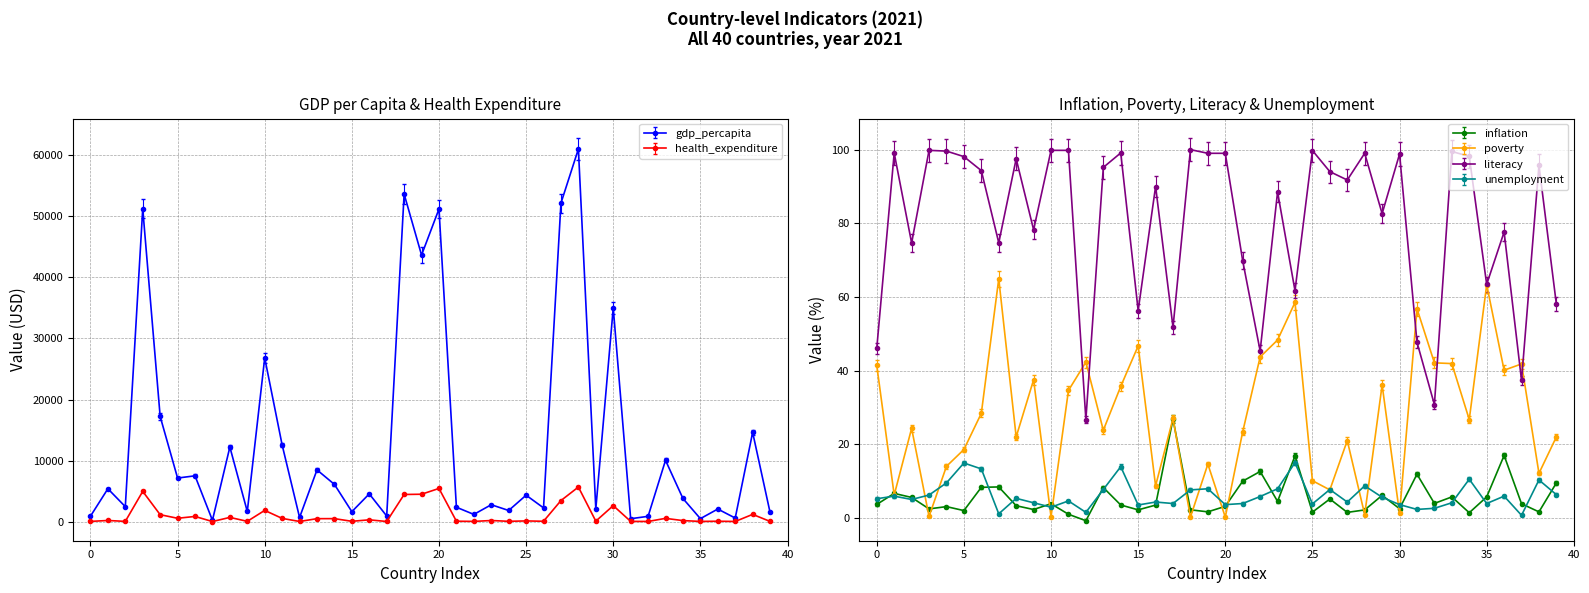

True or false: gdp_percapita has a value of 7281.8 at Brazil.

True